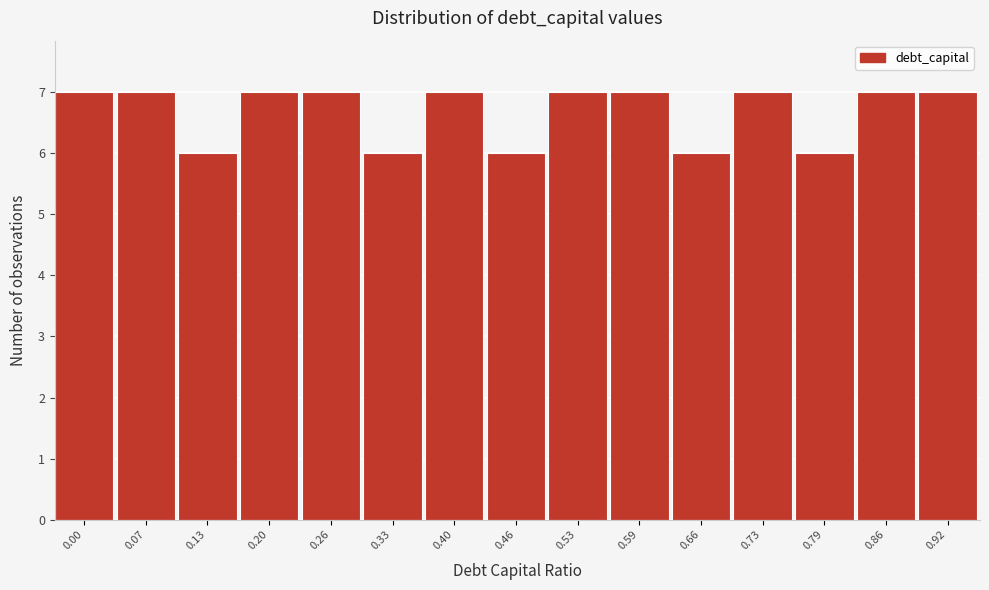

Reading right to left, extract all data points from this chart.

0.92=7	0.86=7	0.79=6	0.73=7	0.66=6	0.59=7	0.53=7	0.46=6	0.40=7	0.33=6	0.26=7	0.20=7	0.13=6	0.07=7	0.00=7